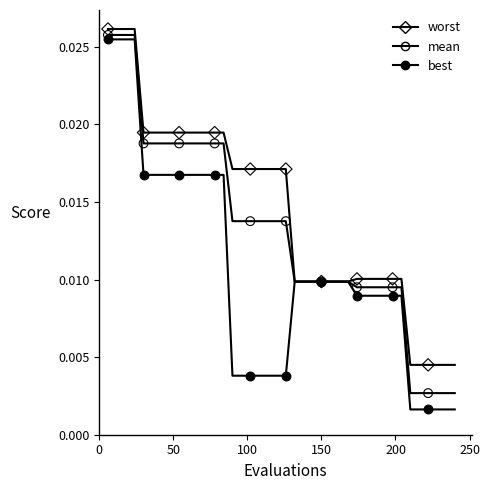

How many lines are shown in the chart?

3